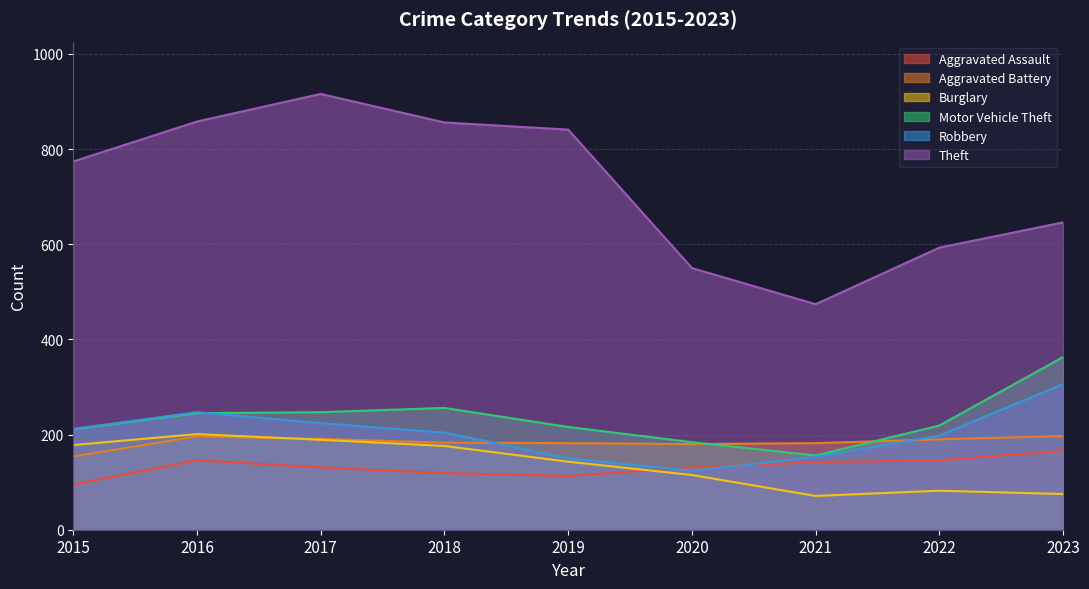

What is the average value of the Burglary series?

137